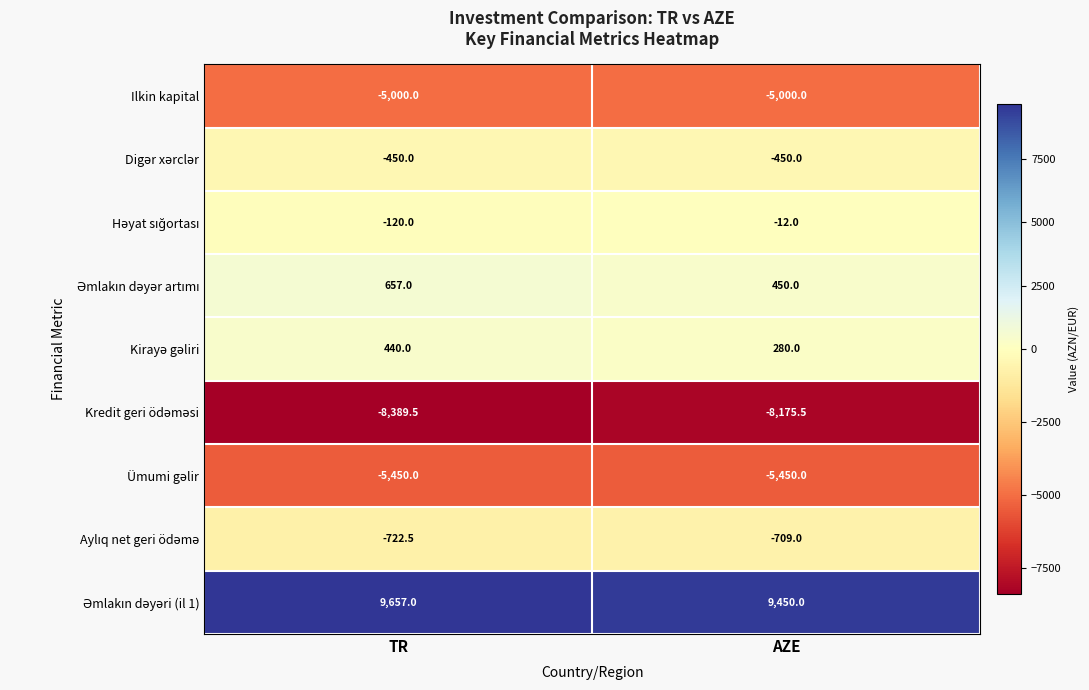

What is the minimum value for Ilkin kapital?

-5000.0